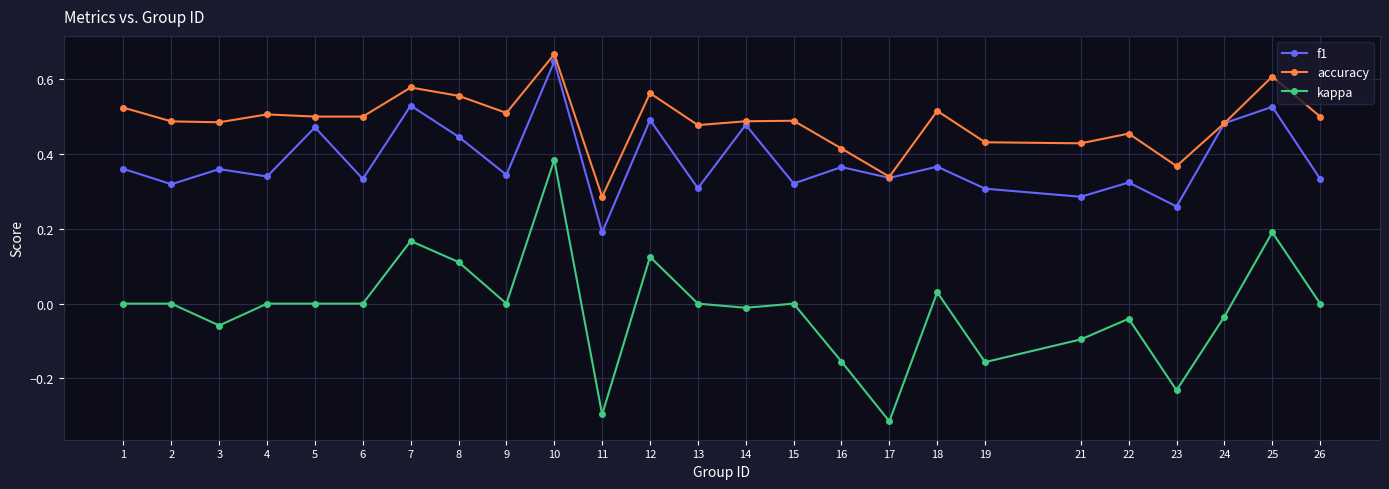

How many categories are shown in the chart?

25